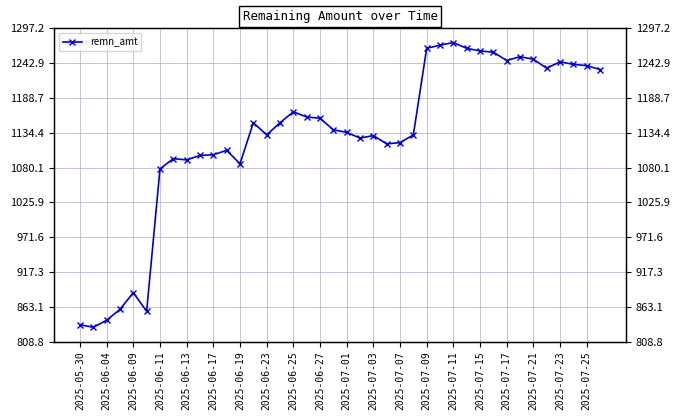

What is the sum of all values?

45117